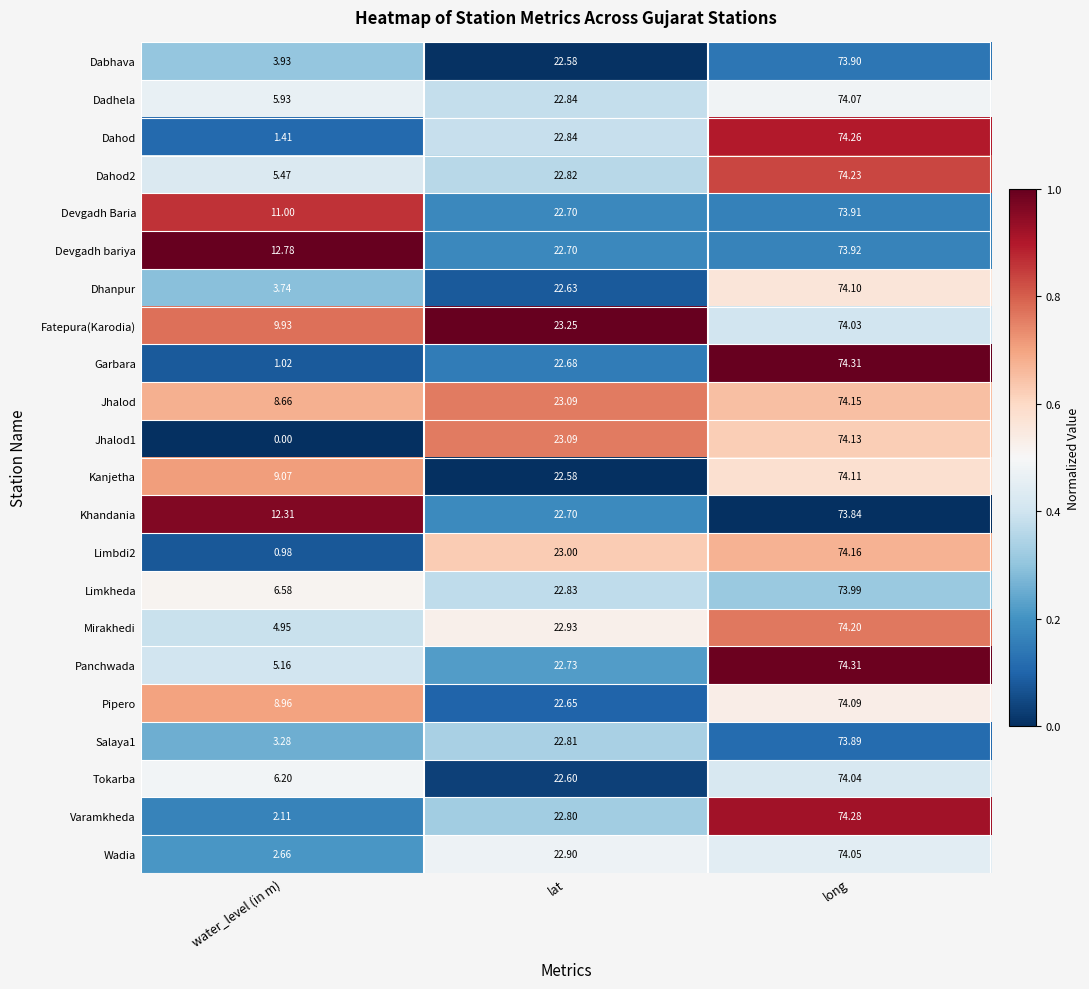

At which category is the sum across all series the highest?

long